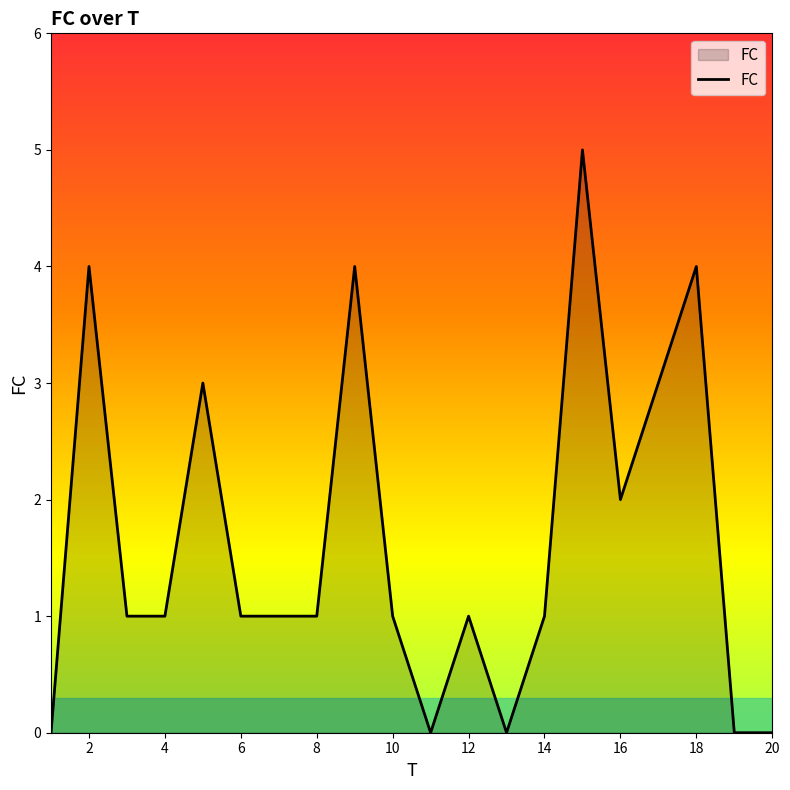

How many categories are shown in the chart?

20